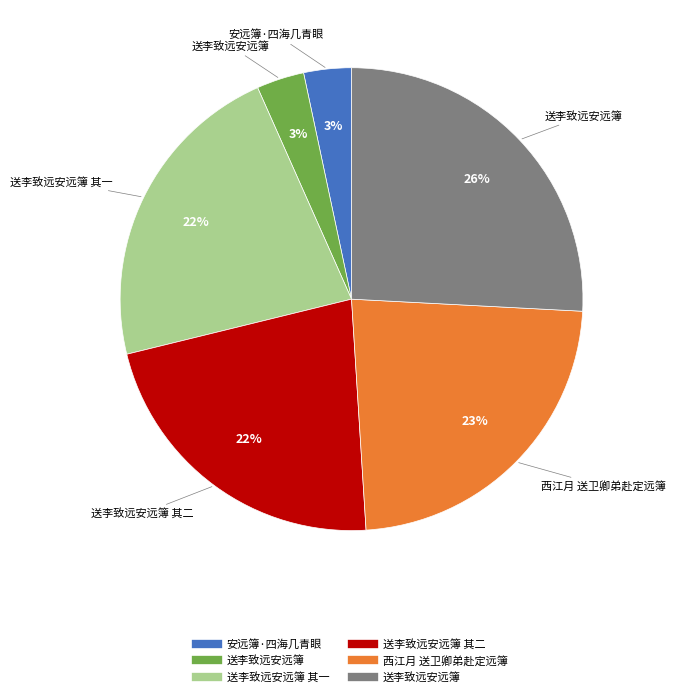

How many segments does this pie chart have?

6